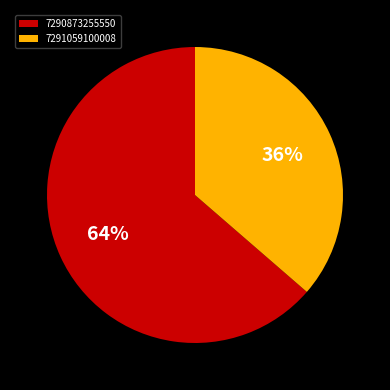

To the nearest percent, what is the combined percentage of 7290873255550 and 7291059100008?

100%